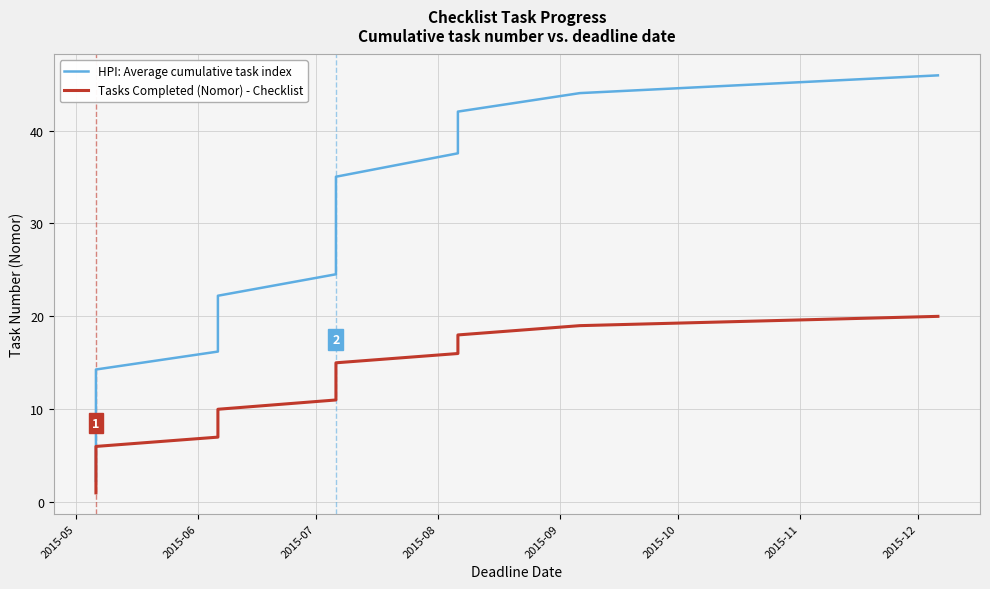

What are all the series names shown in the legend?

HPI: Average cumulative task index, Tasks Completed (Nomor) - Checklist